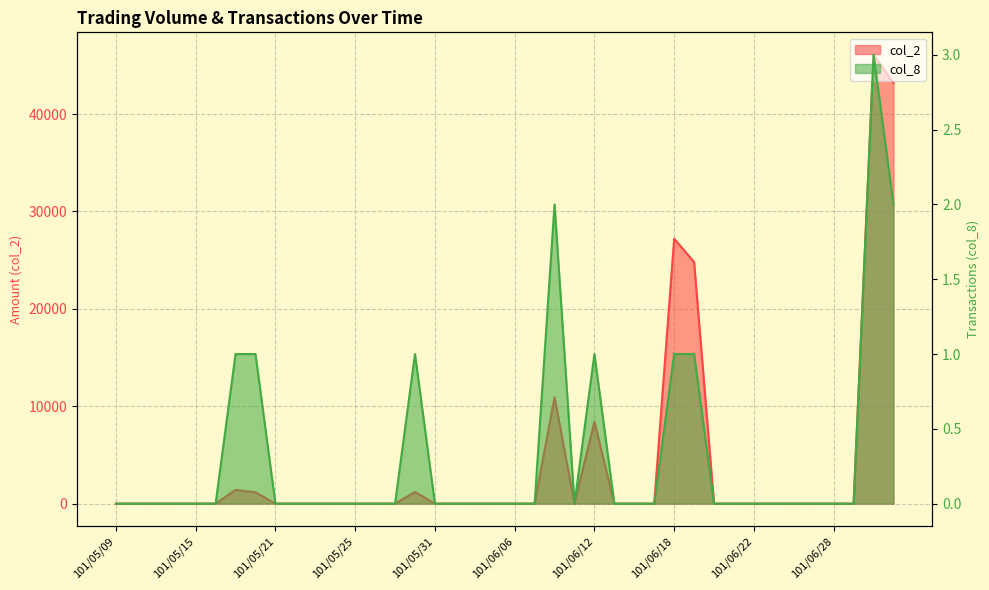

Reading left to right, what are all the values shown in this chart?

col_2: 101/05/09=0	101/05/10=0	101/05/11=0	101/05/14=0	101/05/15=0	101/05/16=0	101/05/17=1410	101/05/18=1170	101/05/21=0	101/05/22=0	101/05/23=0	101/05/24=0	101/05/25=0	101/05/28=0	101/05/29=0	101/05/30=1200	101/05/31=0	101/06/01=0	101/06/04=0	101/06/05=0	101/06/06=0	101/06/07=0	101/06/08=10920	101/06/11=0	101/06/12=8400	101/06/13=0	101/06/14=0	101/06/15=0	101/06/18=27200	101/06/19=24800	101/06/20=0	101/06/21=0	101/06/22=0	101/06/25=0	101/06/26=0	101/06/27=0	101/06/28=0	101/06/29=0	101/07/02=46080	101/07/03=43200
col_8: 101/05/09=0	101/05/10=0	101/05/11=0	101/05/14=0	101/05/15=0	101/05/16=0	101/05/17=1	101/05/18=1	101/05/21=0	101/05/22=0	101/05/23=0	101/05/24=0	101/05/25=0	101/05/28=0	101/05/29=0	101/05/30=1	101/05/31=0	101/06/01=0	101/06/04=0	101/06/05=0	101/06/06=0	101/06/07=0	101/06/08=2	101/06/11=0	101/06/12=1	101/06/13=0	101/06/14=0	101/06/15=0	101/06/18=1	101/06/19=1	101/06/20=0	101/06/21=0	101/06/22=0	101/06/25=0	101/06/26=0	101/06/27=0	101/06/28=0	101/06/29=0	101/07/02=3	101/07/03=2